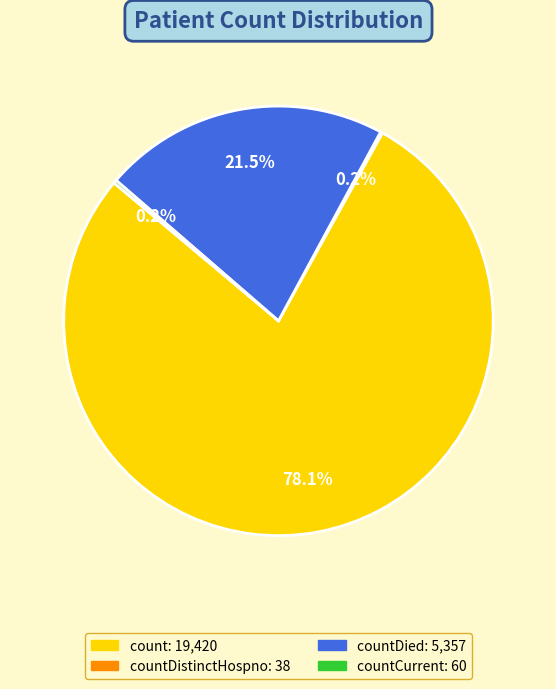

Does any single category account for the majority?

Yes